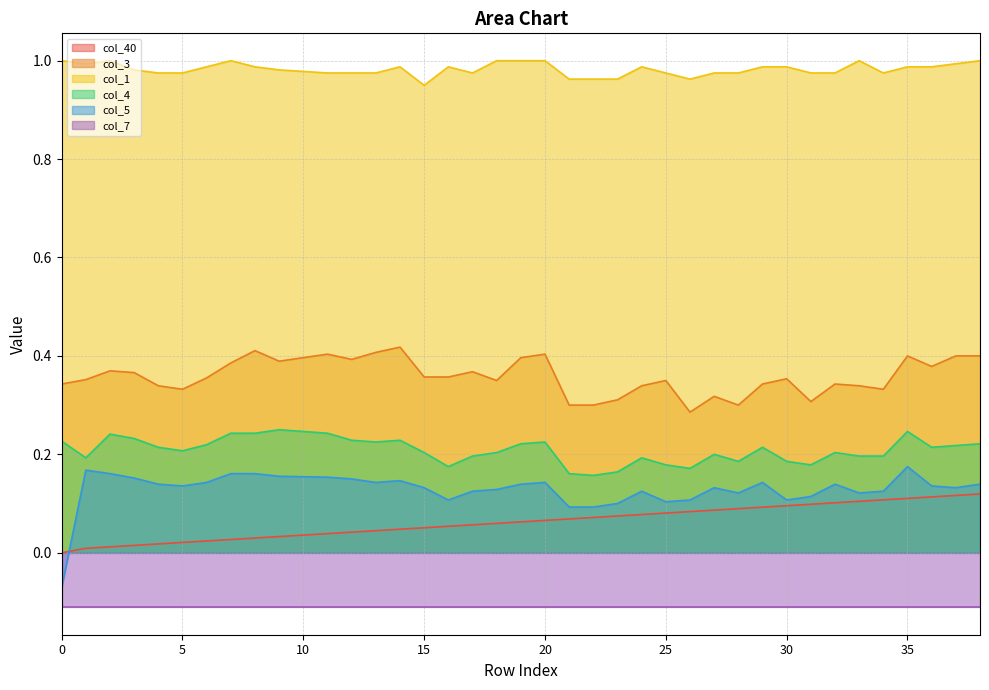

True or false: col_40 and col_3 intersect in this chart.

False